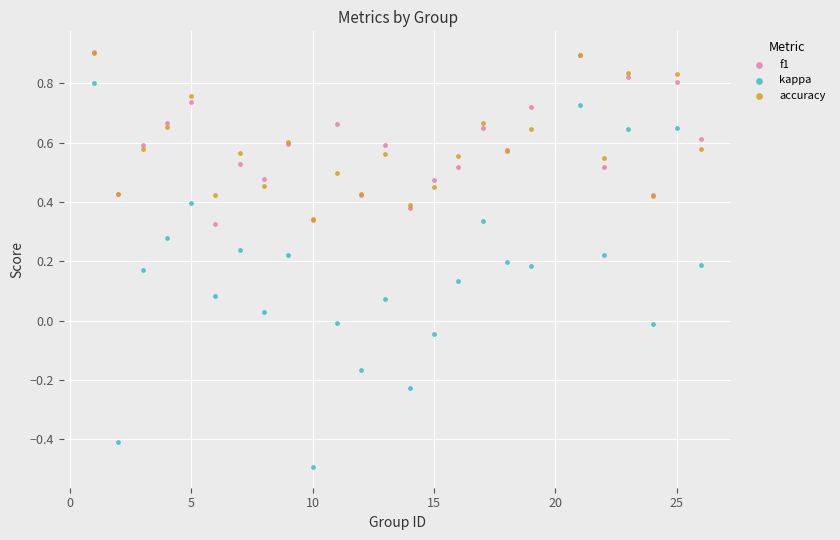

What are all the series names shown in the legend?

f1, kappa, accuracy